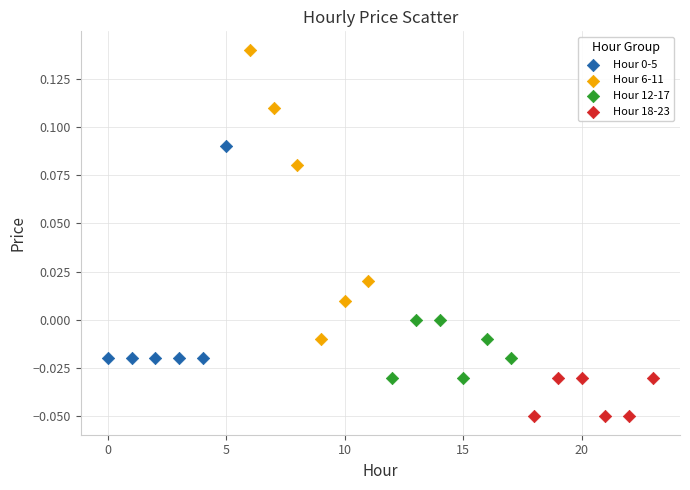

Which series contains the lowest Y value?

Hour 18-23